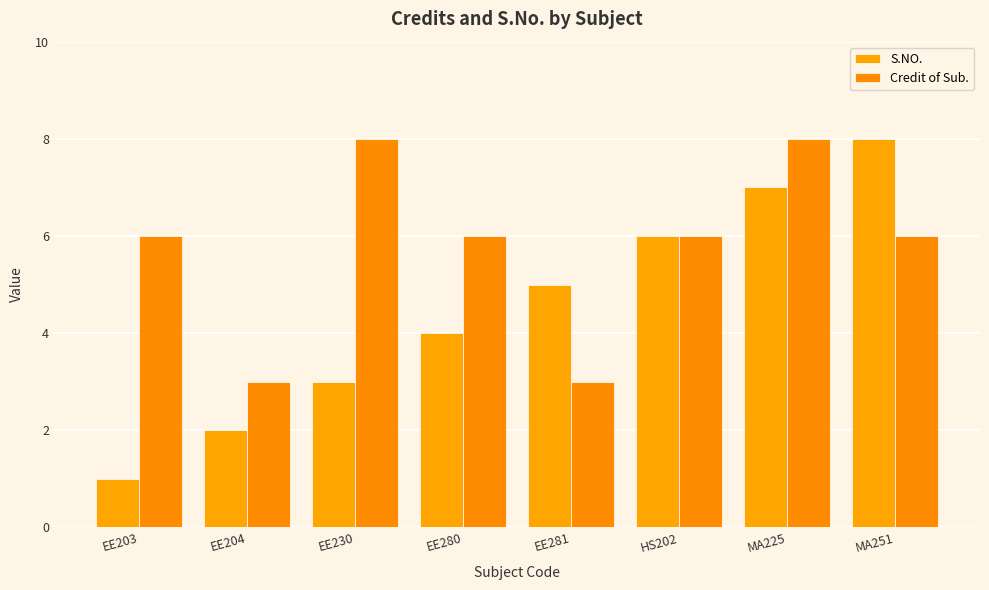

At which label does Credit of Sub. first exceed 6?

EE230